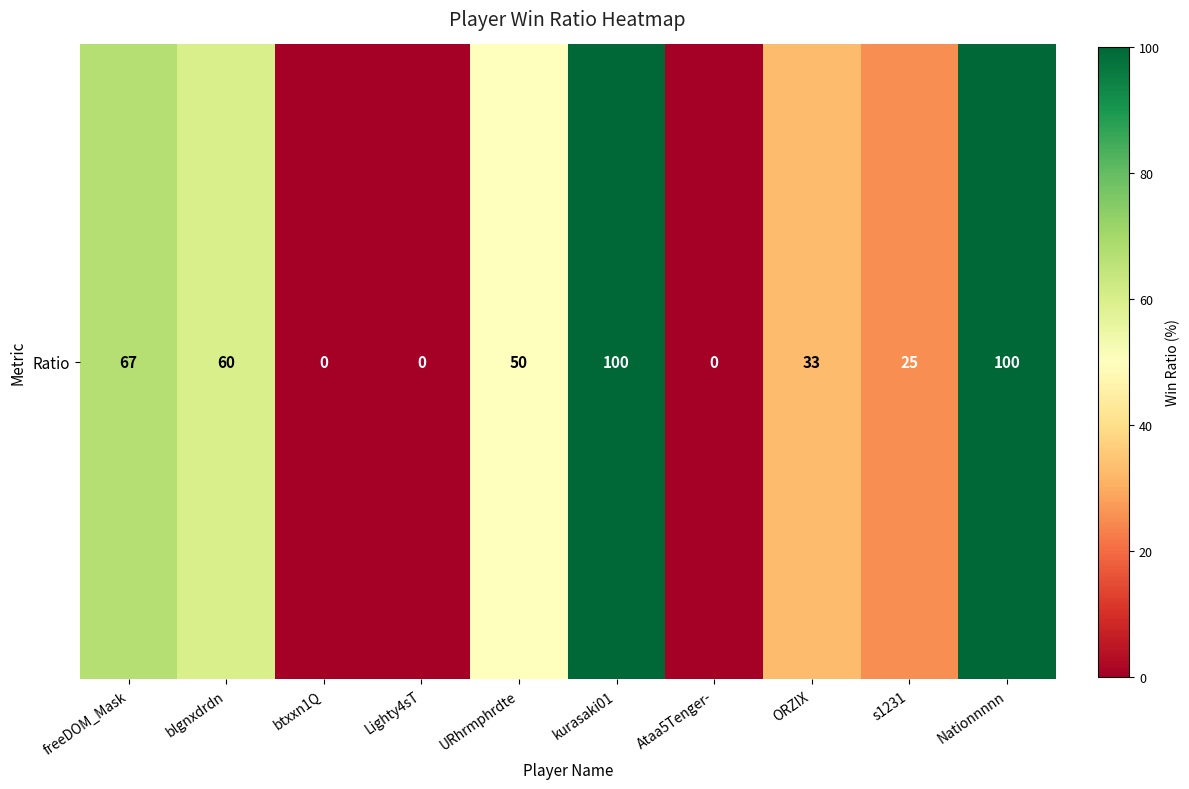

Reading left to right, list all the values displayed in this chart.

freeDOM_Mask=67	blgnxdrdn=60	btxxn1Q=0	Lighty4sT=0	URhrmphrdte=50	kurasaki01=100	Ataa5Tenger-=0	ORZIX=33	s1231=25	Nationnnnn=100